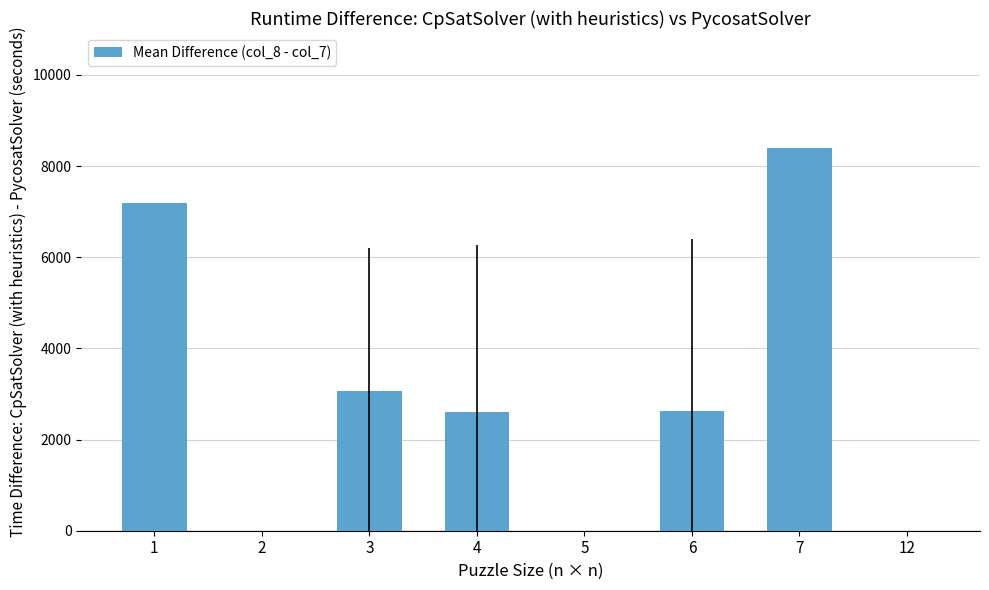

At which label is the value closest to 4200?

3